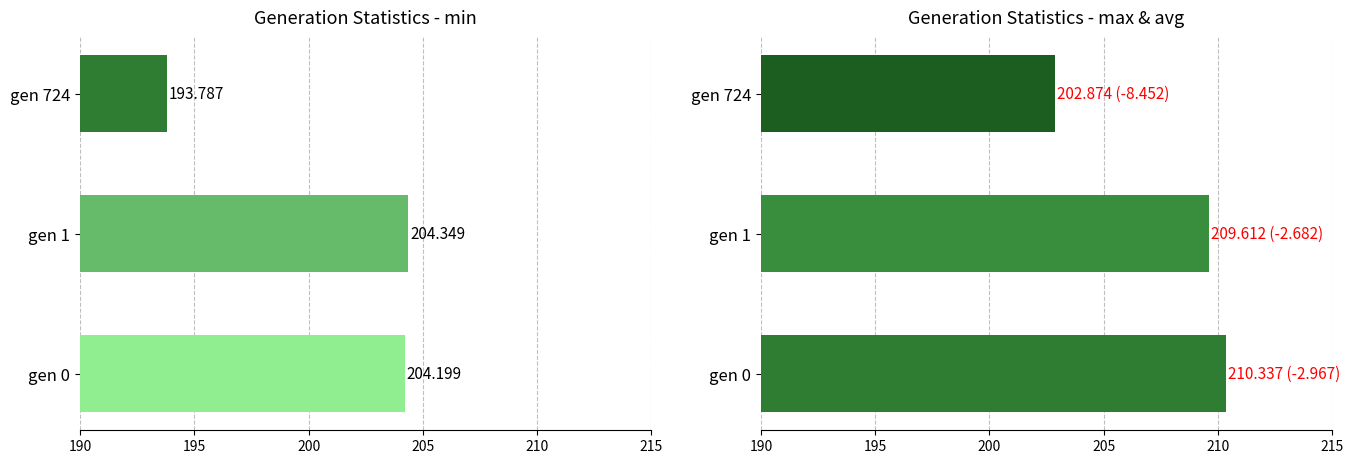

At gen 1, list the series in order from largest to smallest.

max, min